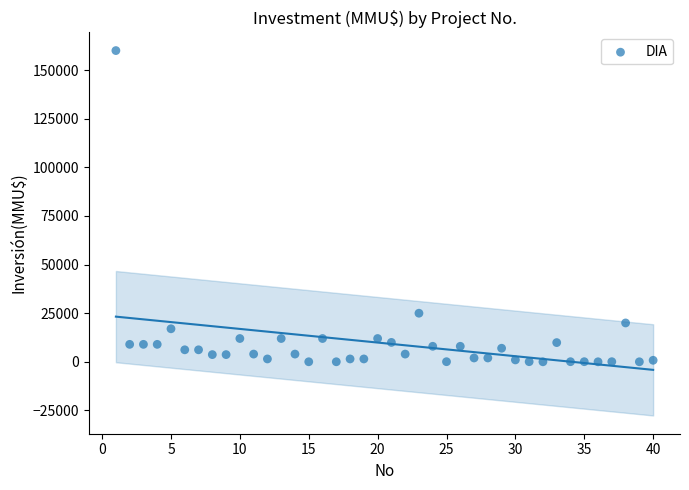

What is the range of X values (max minus min)?

39